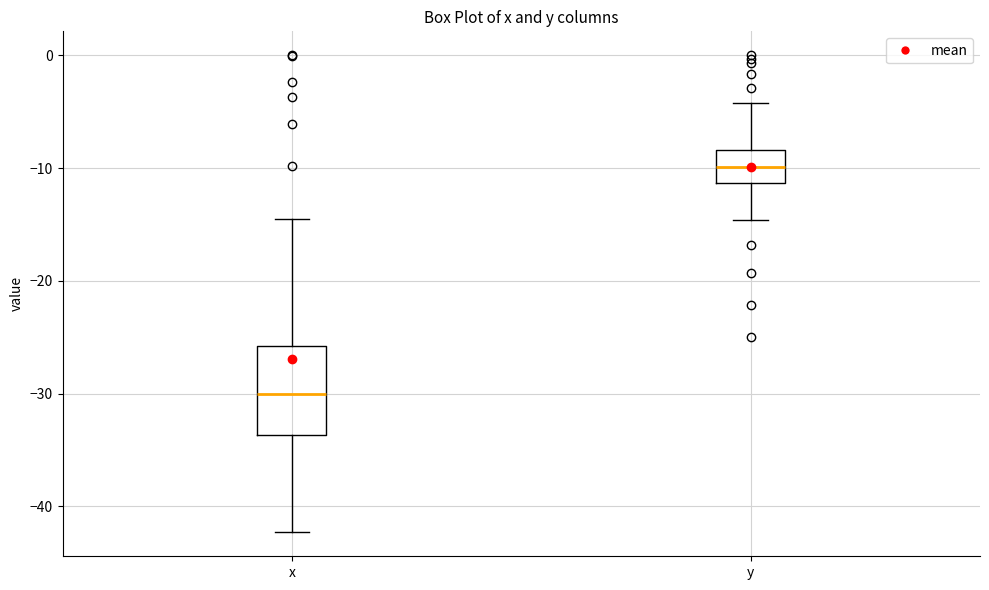

Which box's median line is the lowest?

x